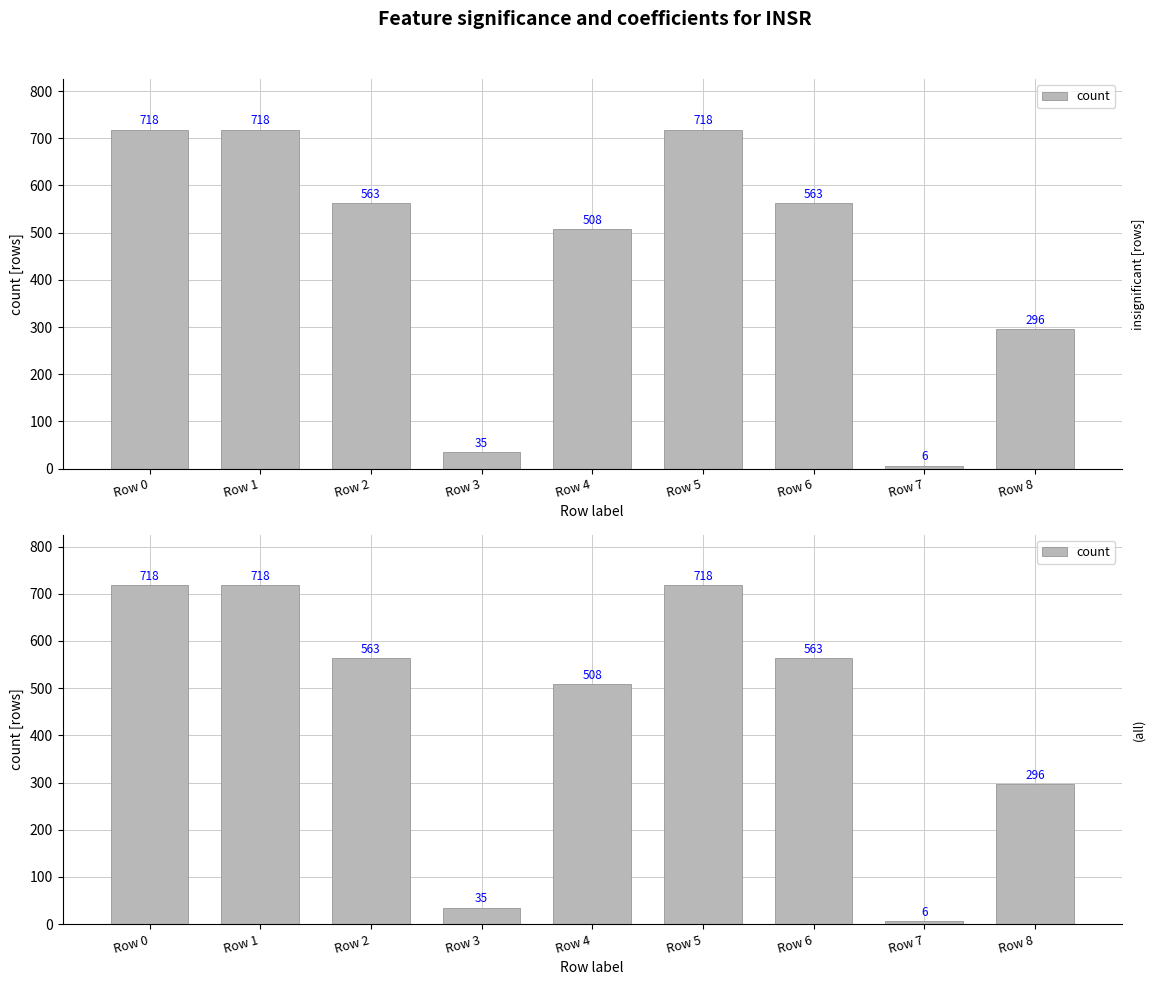

Is it true that the value at Row 4 is 669?

False